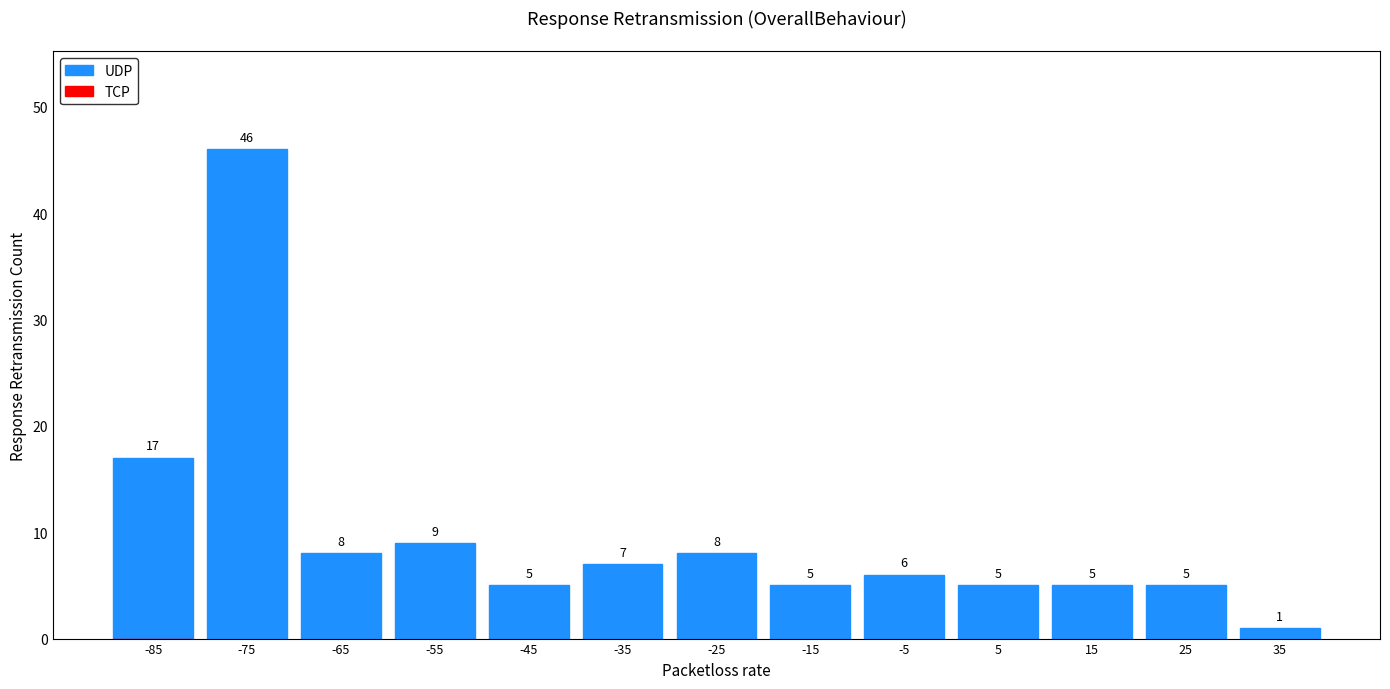

How tall is the bar that spans 20 to 30 on the x-axis?

5